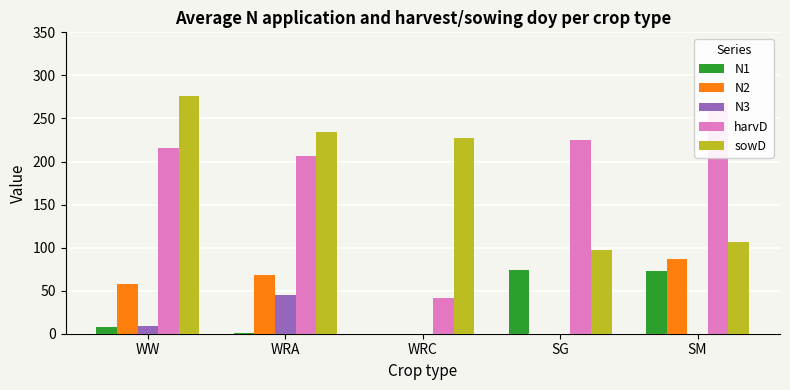

What is the approximate value of N2 at WW?

57.9